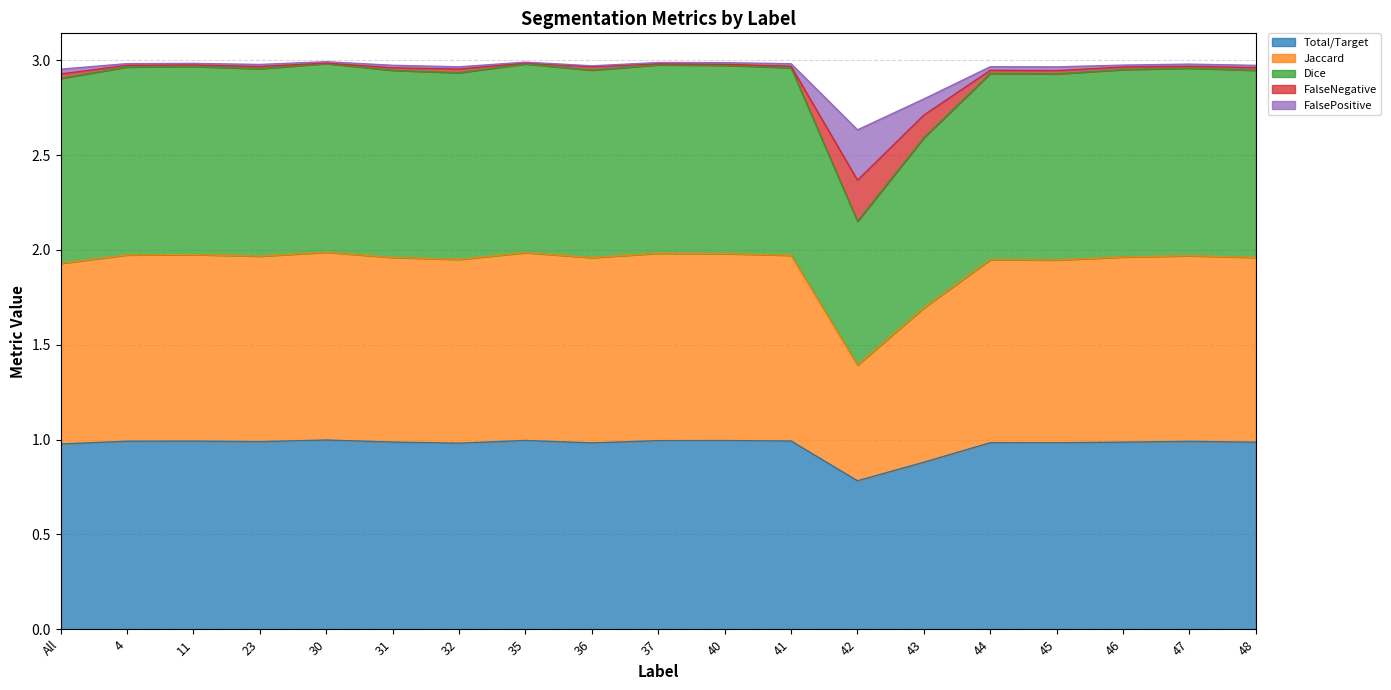

At which label does Total/Target reach its minimum?

42